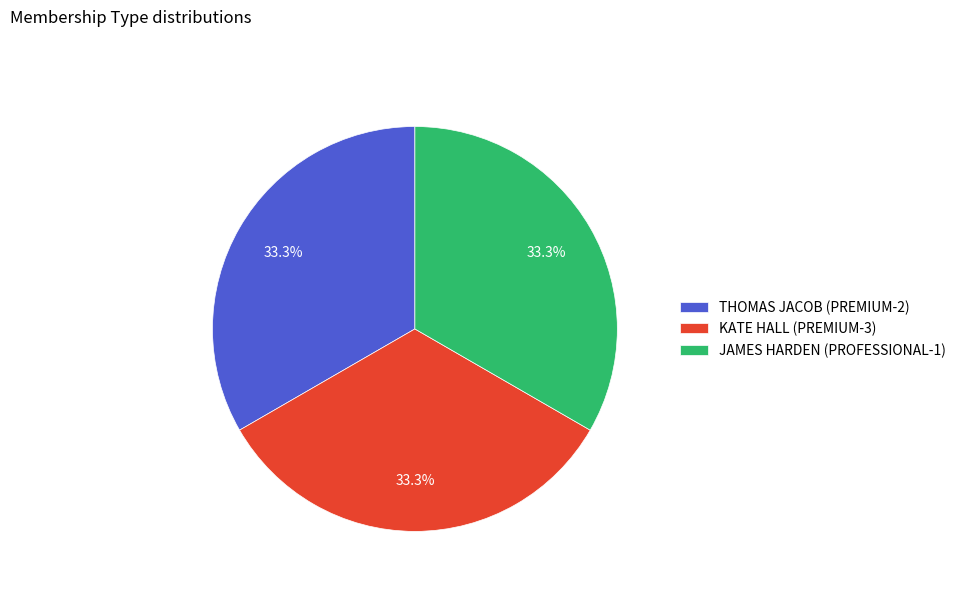

Does THOMAS JACOB (PREMIUM-2) account for over 50% of the chart?

No